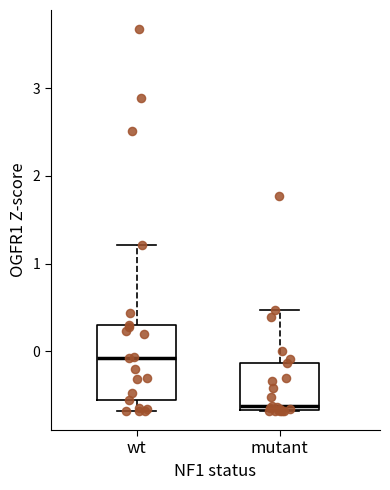

Reading left to right, transcribe this box plot: for each box, give where its median line is, the range the box spans, and where its two whiskers end, as read against the y-axis. The values are not printed on the chart, so give them approximately, as read against the axis.

wt: median -0.1, box -0.6 to 0.3, whiskers -0.7 to 1.2
mutant: median -0.6, box -0.7 to -0.1, whiskers -0.7 to 0.5